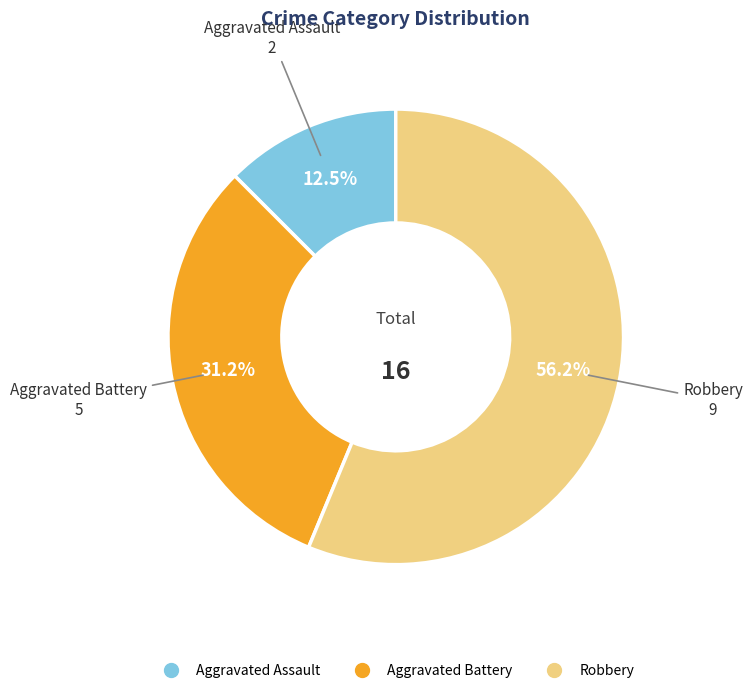

Is there any slice that represents more than half of the pie?

Yes